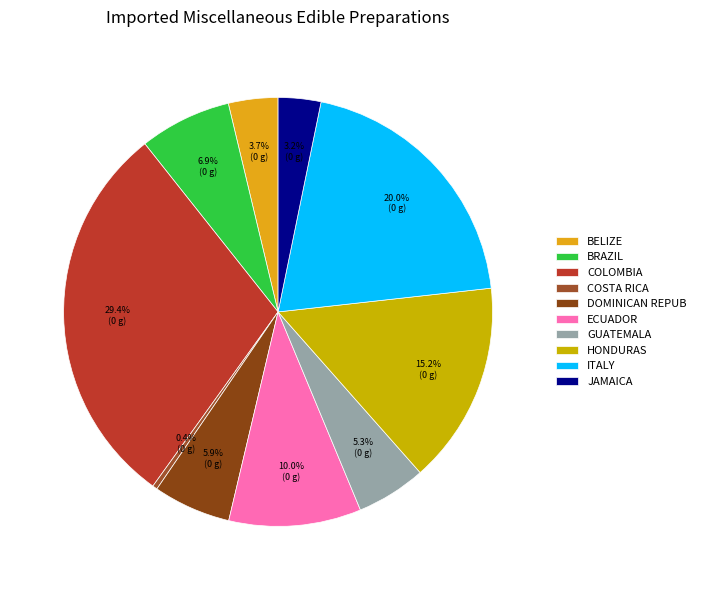

To the nearest percent, what is the difference between the largest and smallest slice percentages?

29%